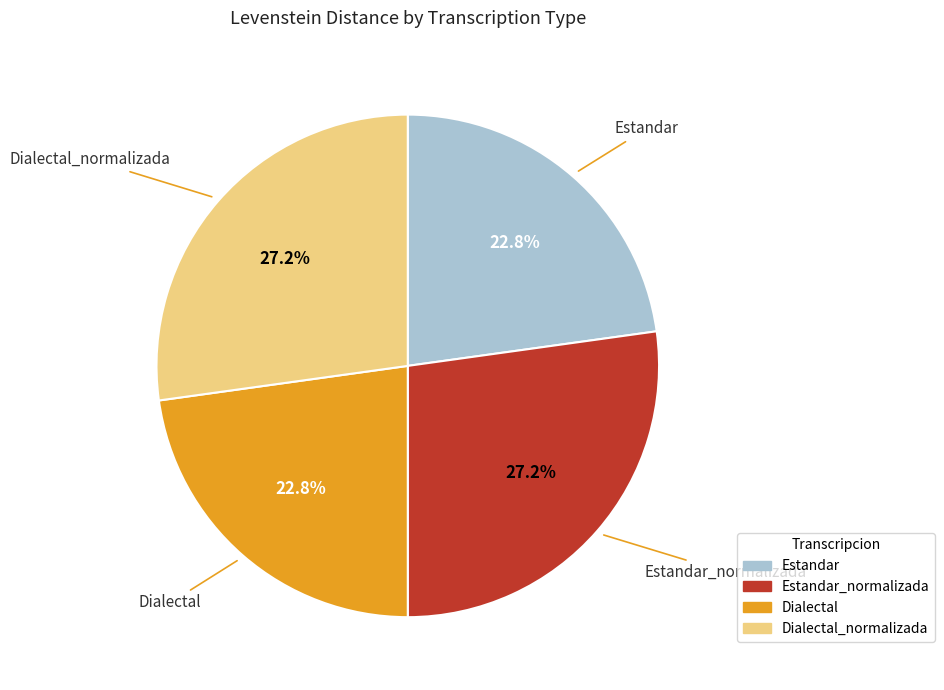

Does any single category account for the majority?

No